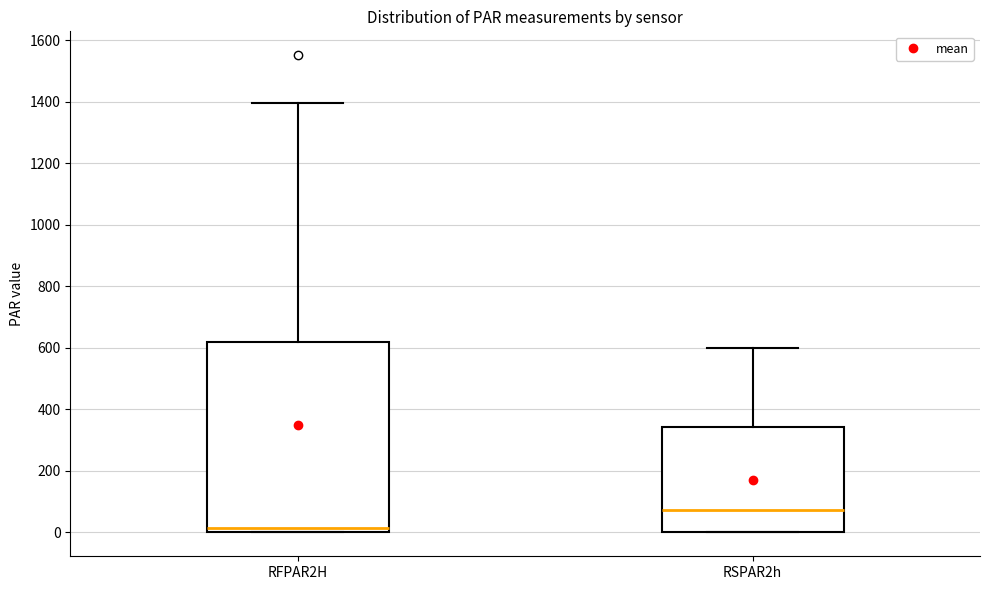

Reading left to right, read every box against the y-axis: the position of its median line, the range the box covers, and the ends of its whiskers. The values are not printed on the chart, so give them approximately, as read against the axis.

RFPAR2H: median 20, box 0 to 620, whiskers 0 to 1400
RSPAR2h: median 80, box 0 to 340, whiskers 0 to 600